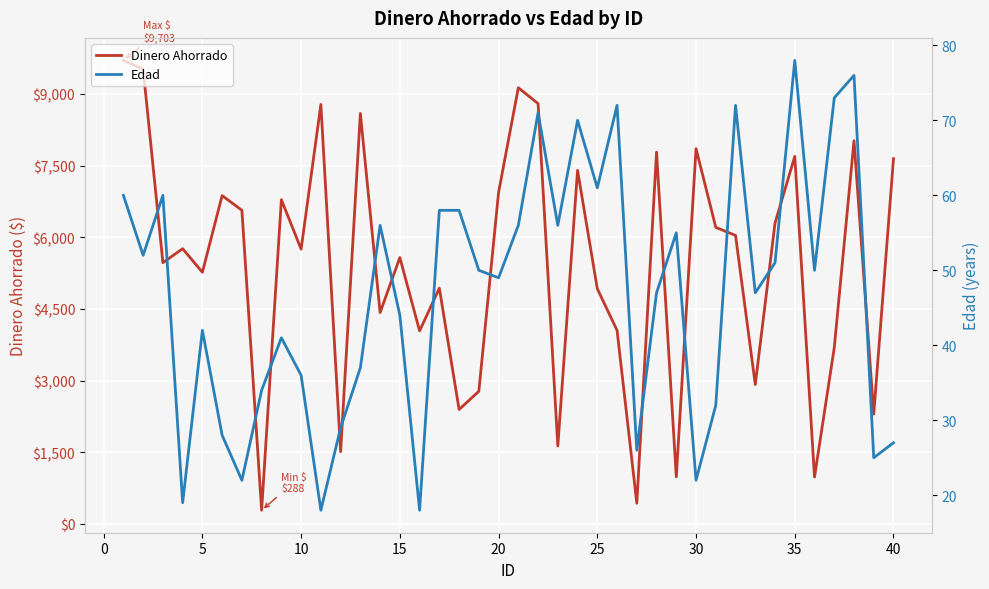

What is the minimum value for Dinero Ahorrado?

288.2